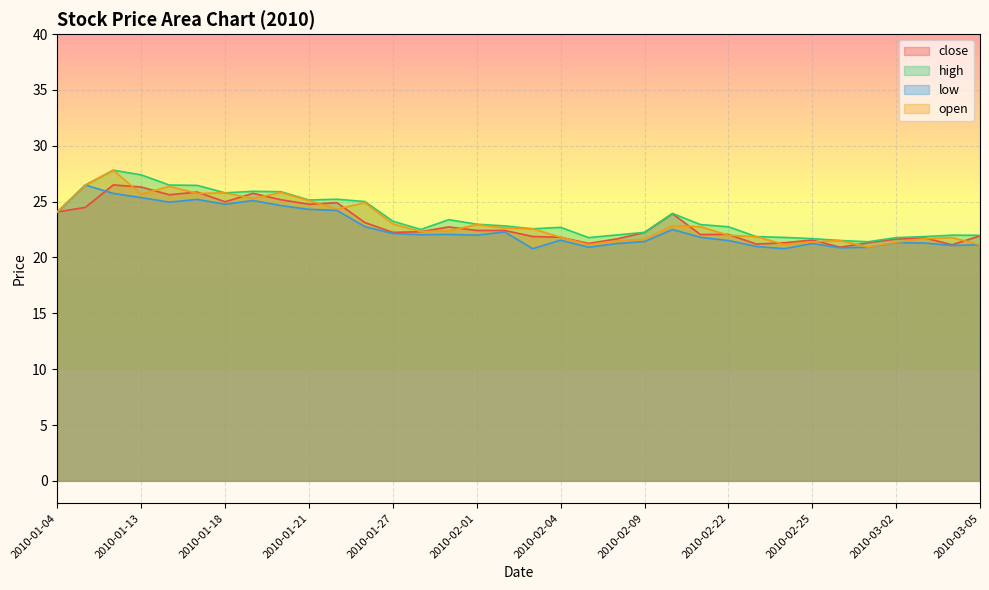

At which category does the chart reach its minimum across all series?

2010-02-03